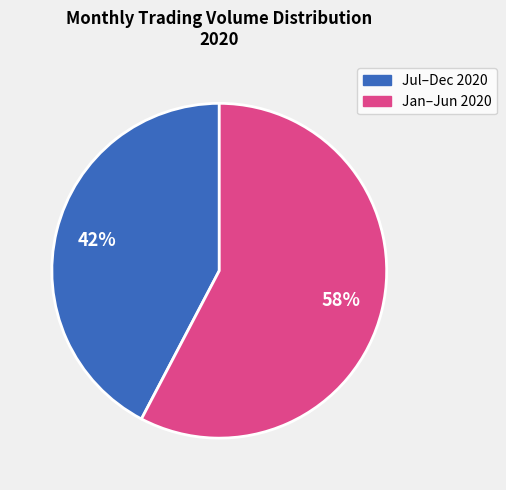

To the nearest percent, what is the average slice percentage?

50%